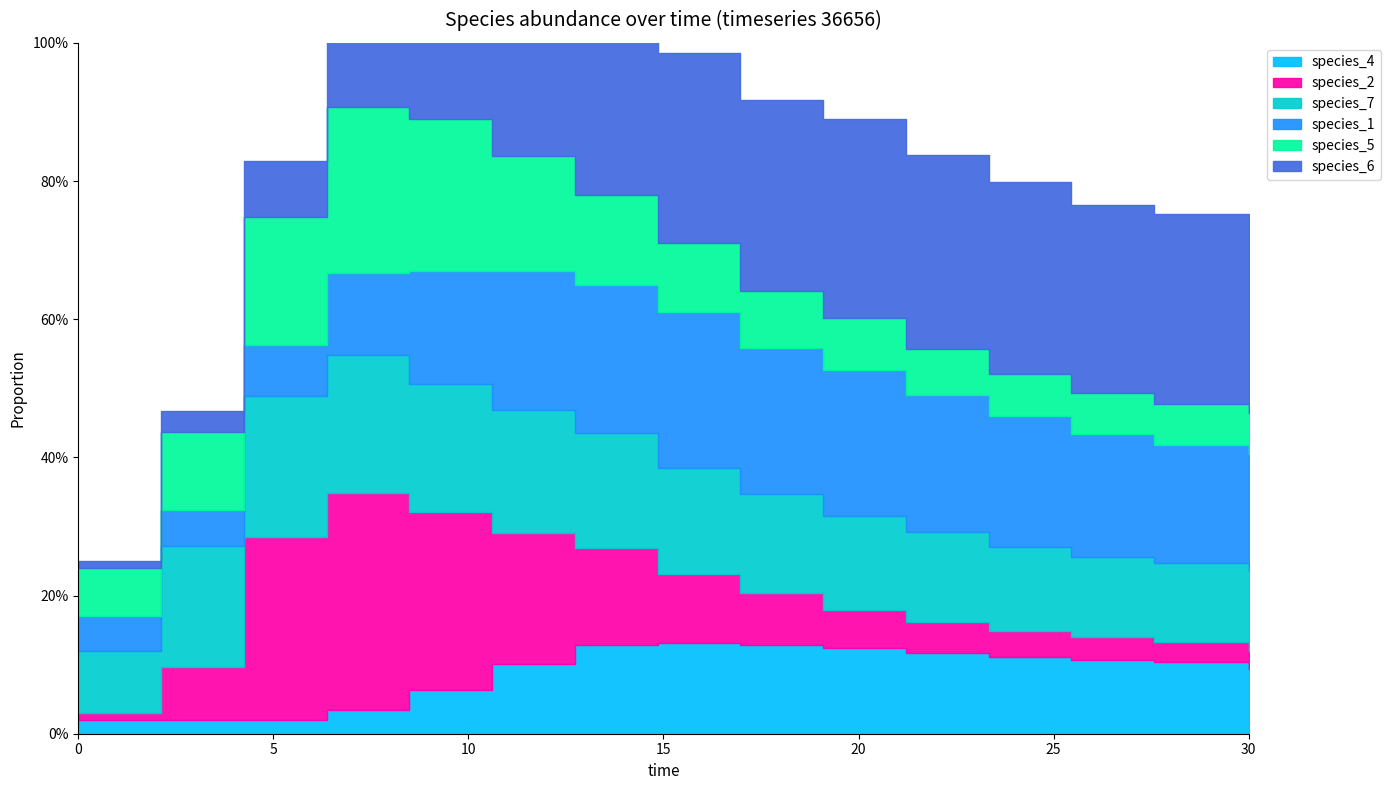

True or false: species_1 and species_4 cross at least once.

False